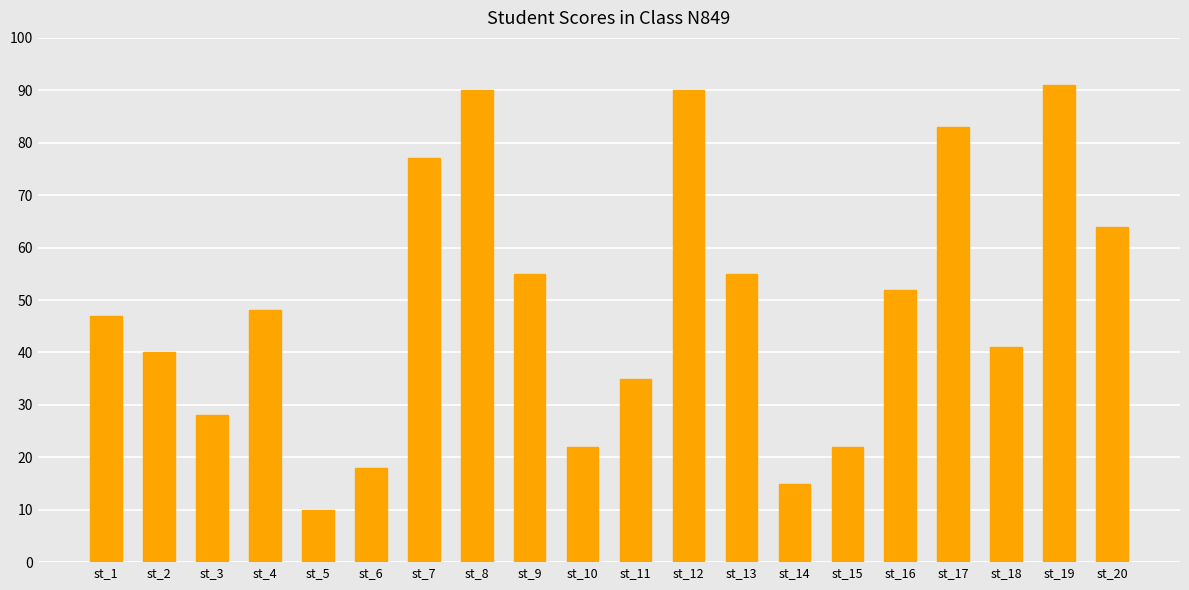

How many bars are there in total?

20